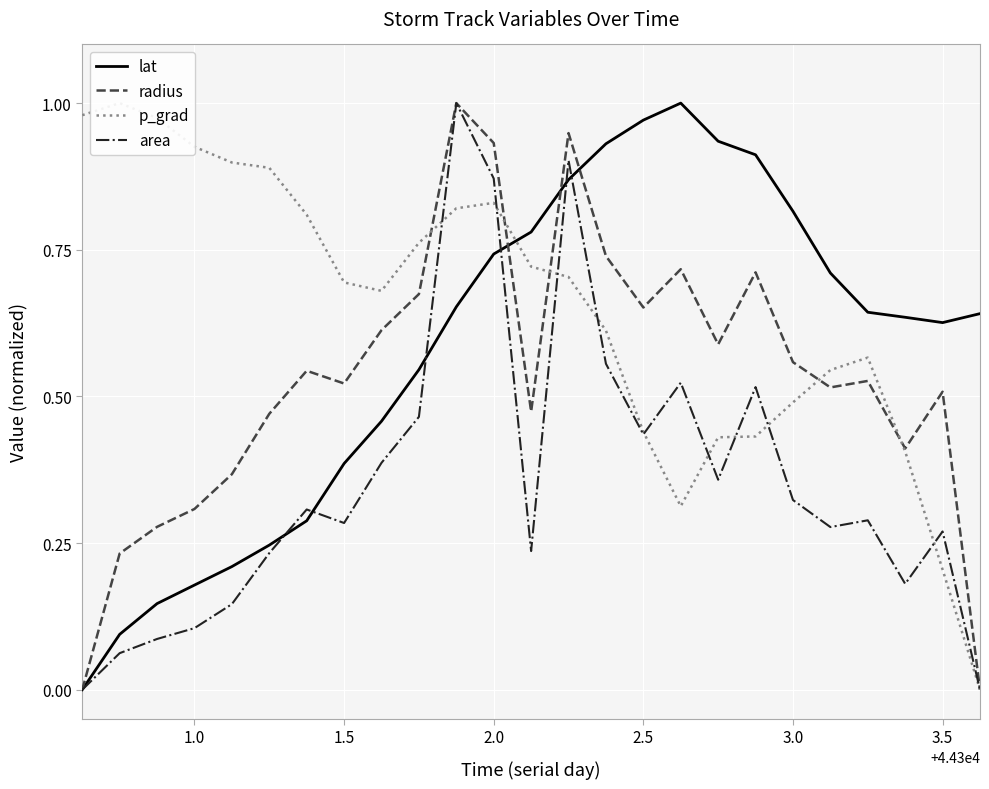

The radius series shows 0.3 at 1.0. True or false?

True